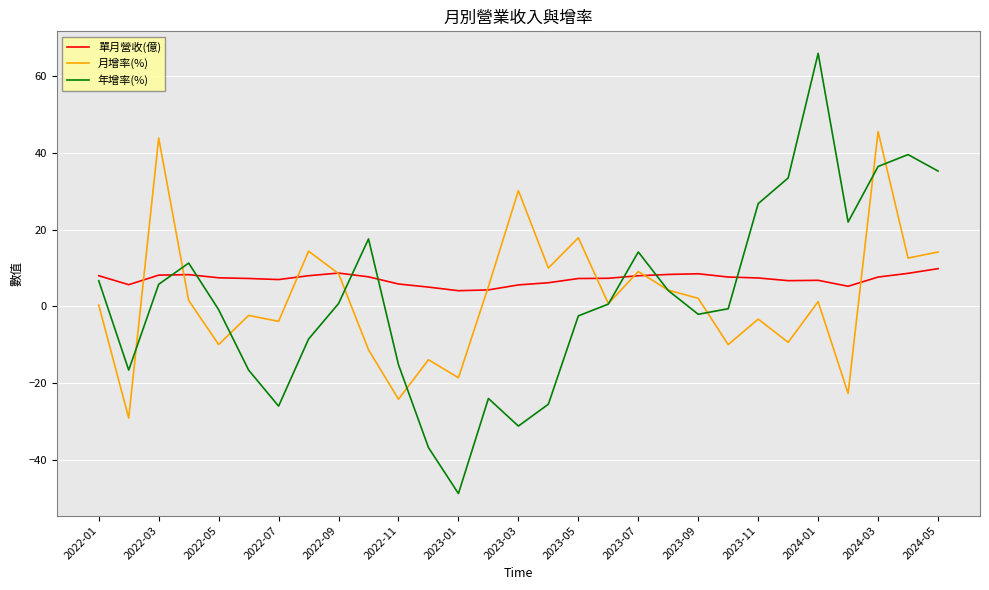

What are all the series names shown in the legend?

單月營收(億), 月增率(%), 年增率(%)